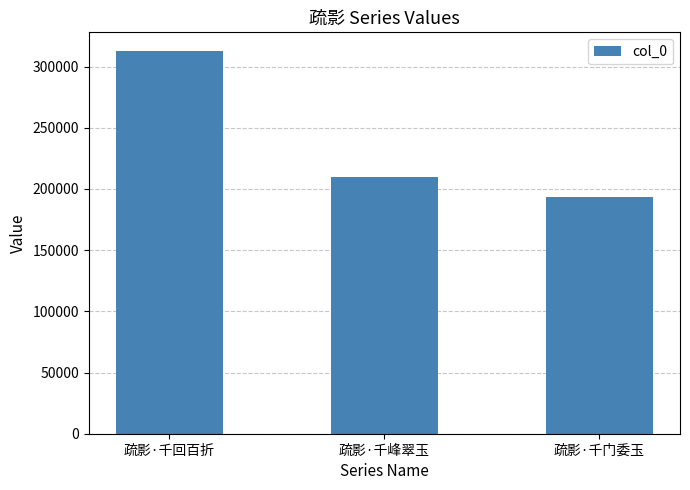

The value at 疏影·千峰翠玉 is 210074. True or false?

True